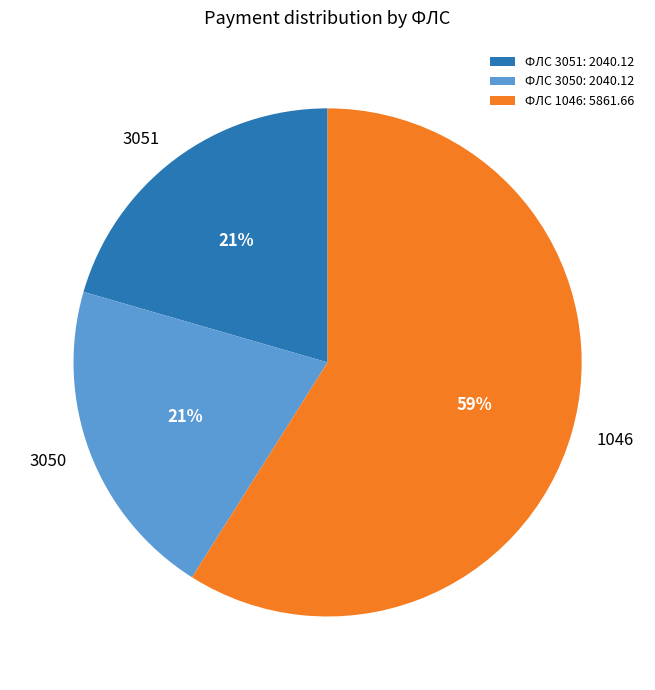

How many segments does this pie chart have?

3